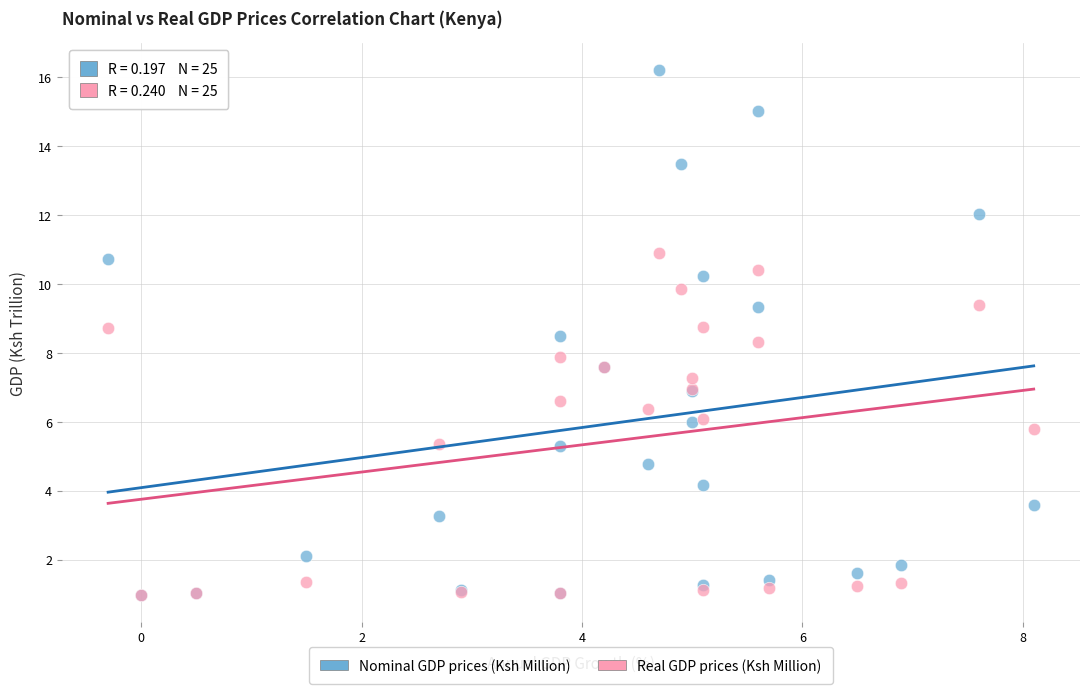

What are all the series names shown in the legend?

Nominal GDP prices (Ksh Million), Real GDP prices (Ksh Million)